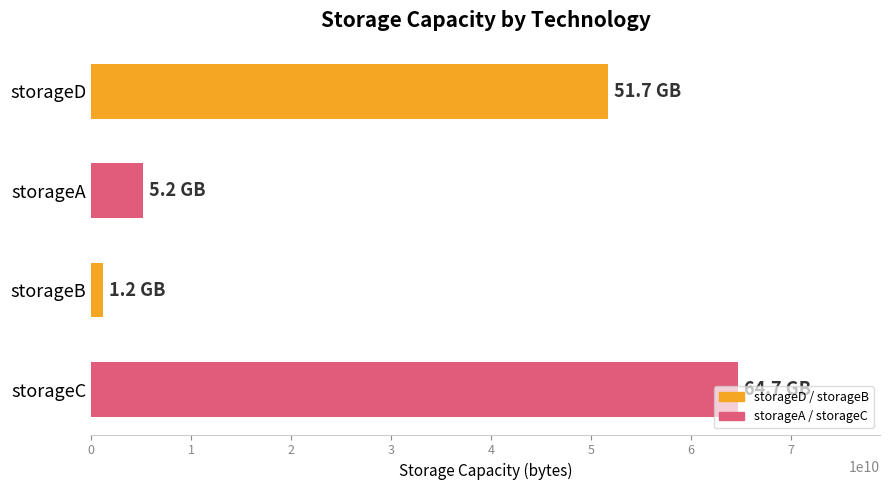

Which category has the highest value across all series?

storageC